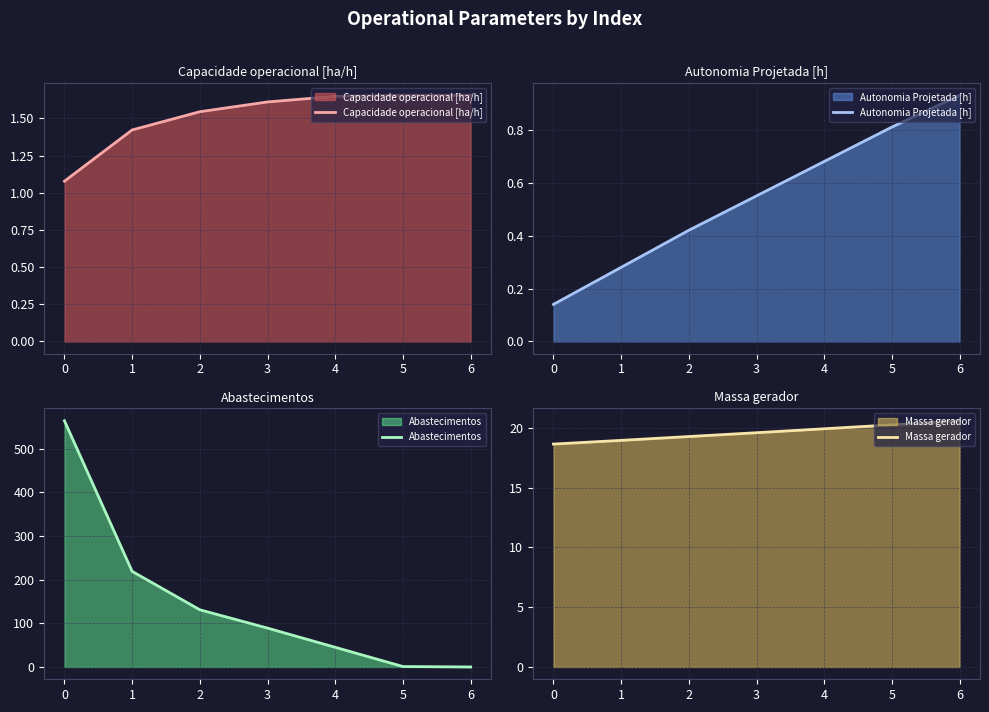

True or false: Autonomia Projetada [h] has a value of 1.5 at 6.

False